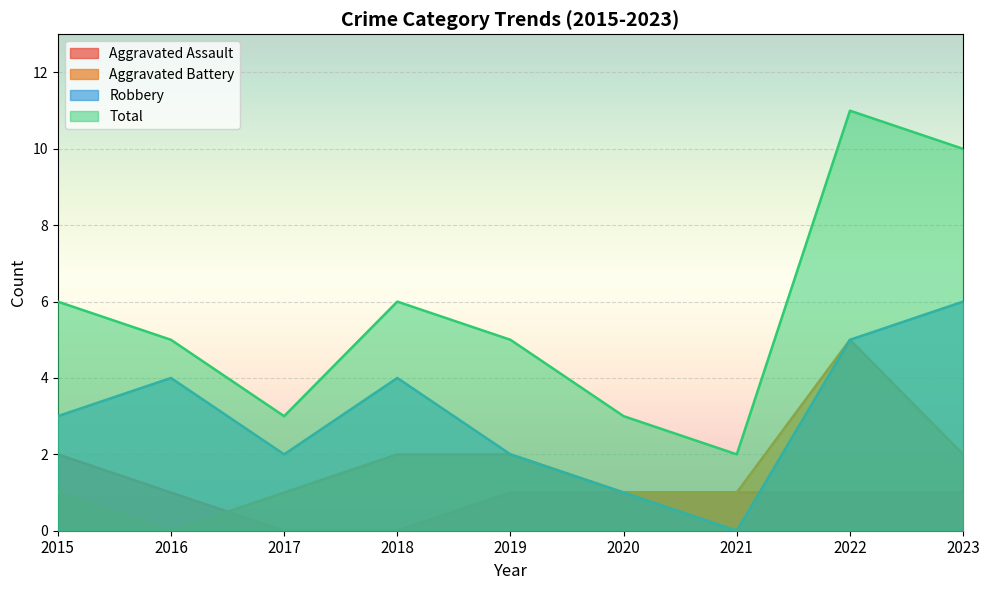

True or false: Total and Aggravated Assault cross at least once.

False